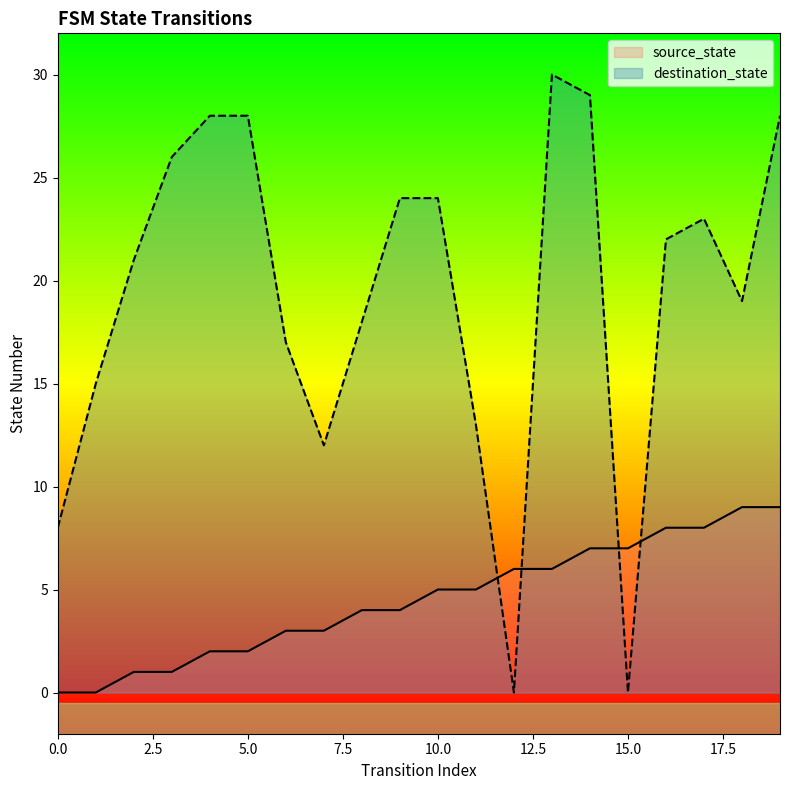

Reading left to right, transcribe all the data shown in this chart.

source_state: 0=0	1=0	2=1	3=1	4=2	5=2	6=3	7=3	8=4	9=4	10=5	11=5	12=6	13=6	14=7	15=7	16=8	17=8	18=9	19=9
destination_state: 0=8	1=15	2=21	3=26	4=28	5=28	6=17	7=12	8=18	9=24	10=24	11=13	12=0	13=30	14=29	15=0	16=22	17=23	18=19	19=28